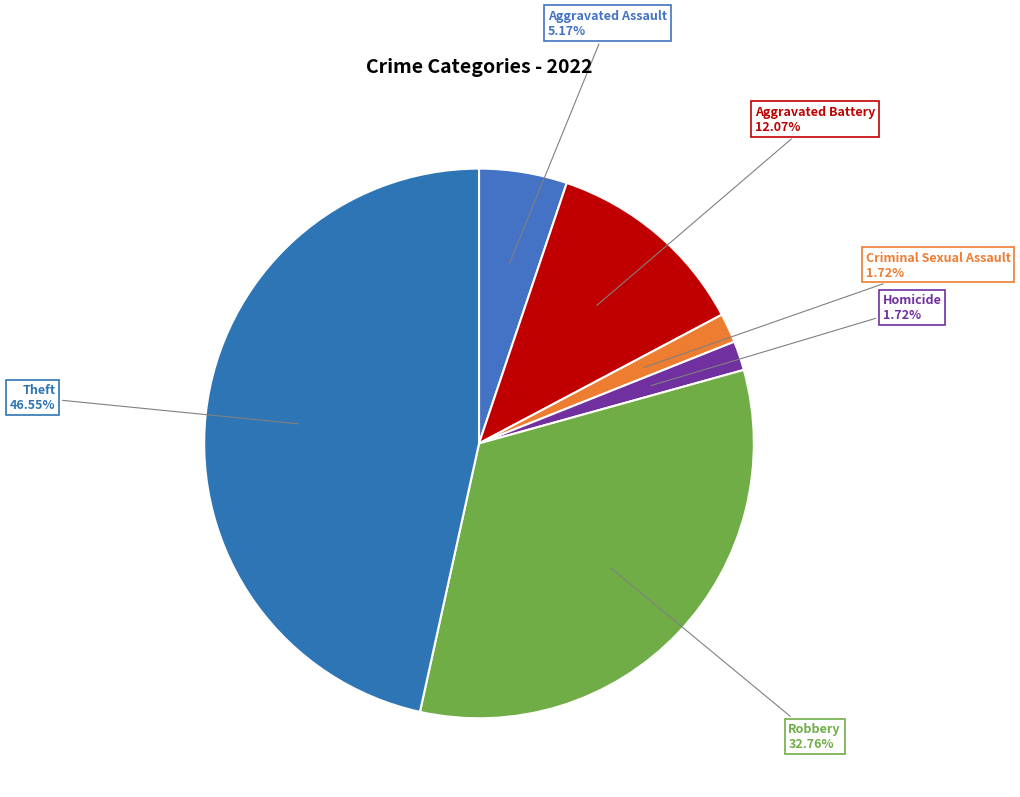

Combined, do Theft and Robbery account for over 50%?

Yes